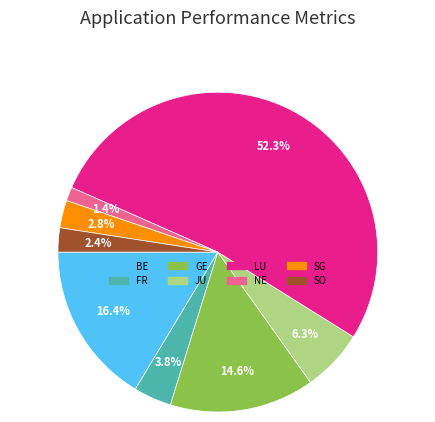

To the nearest percent, what is the combined percentage of FR and SO?

6%